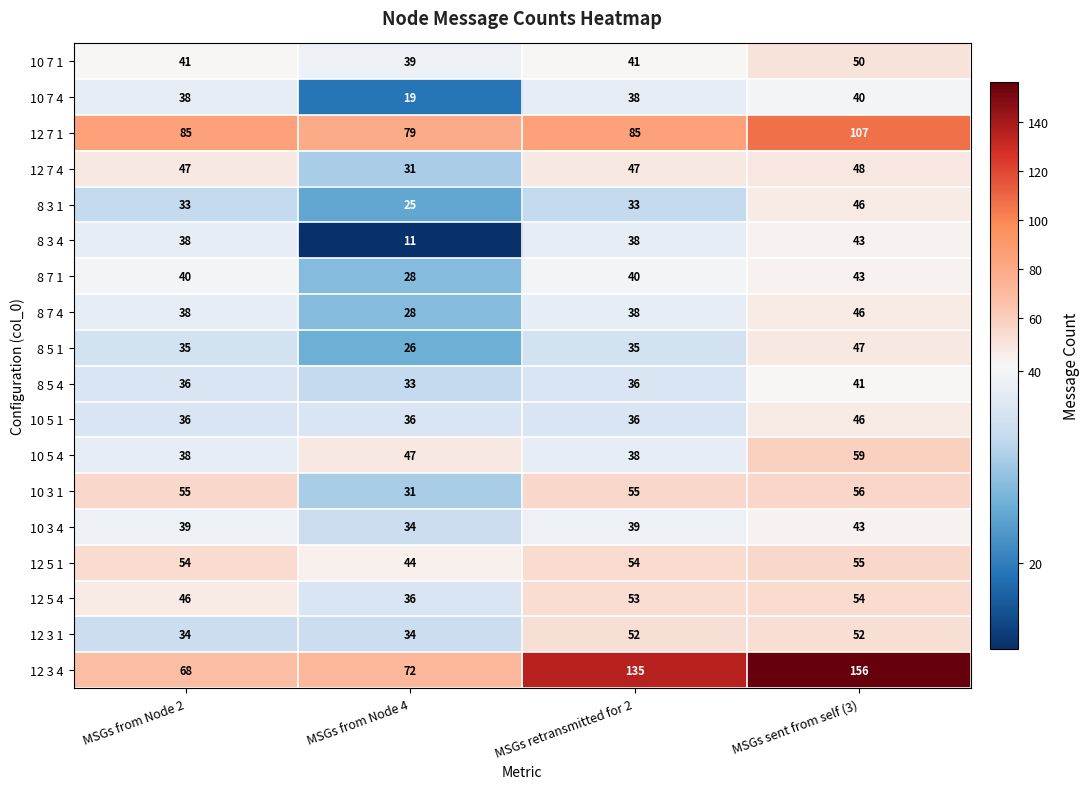

At which category is the sum across all series the highest?

MSGs sent from self (3)